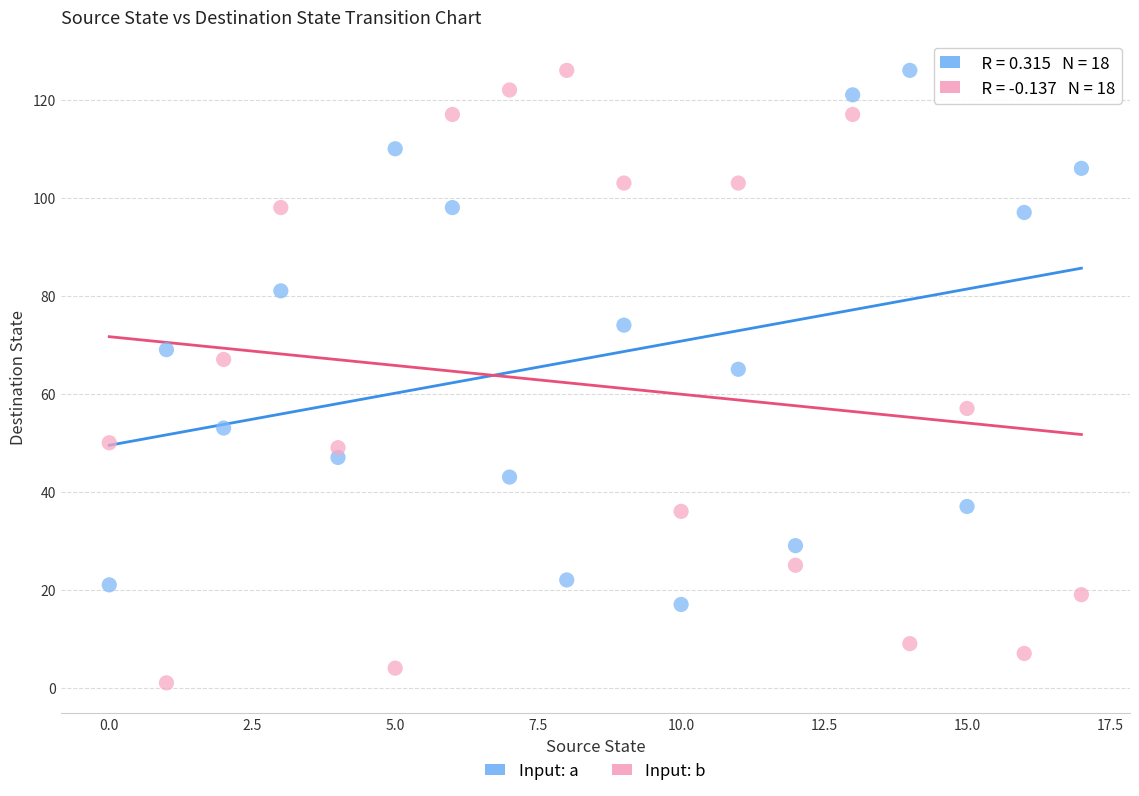

What are all the series names shown in the legend?

Input: a, Input: b